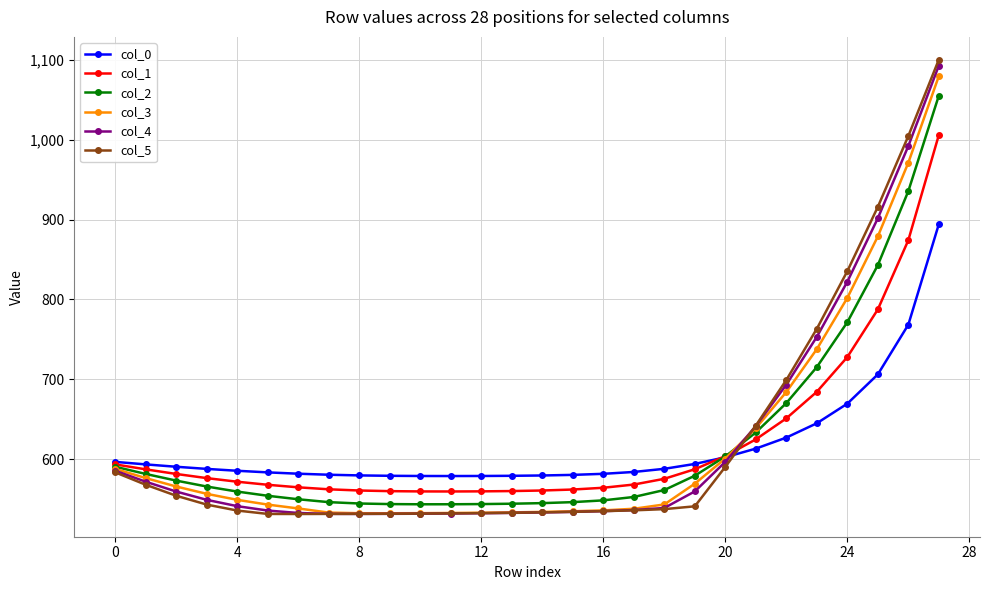

Does the chart have visible grid lines?

Yes